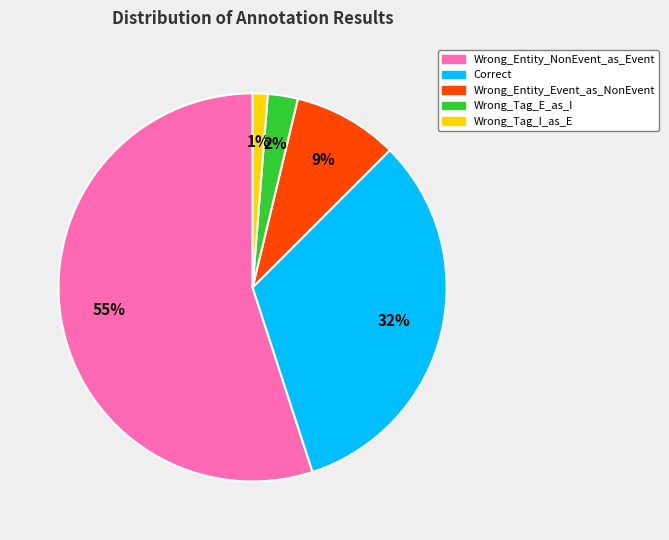

How many segments does this pie chart have?

5